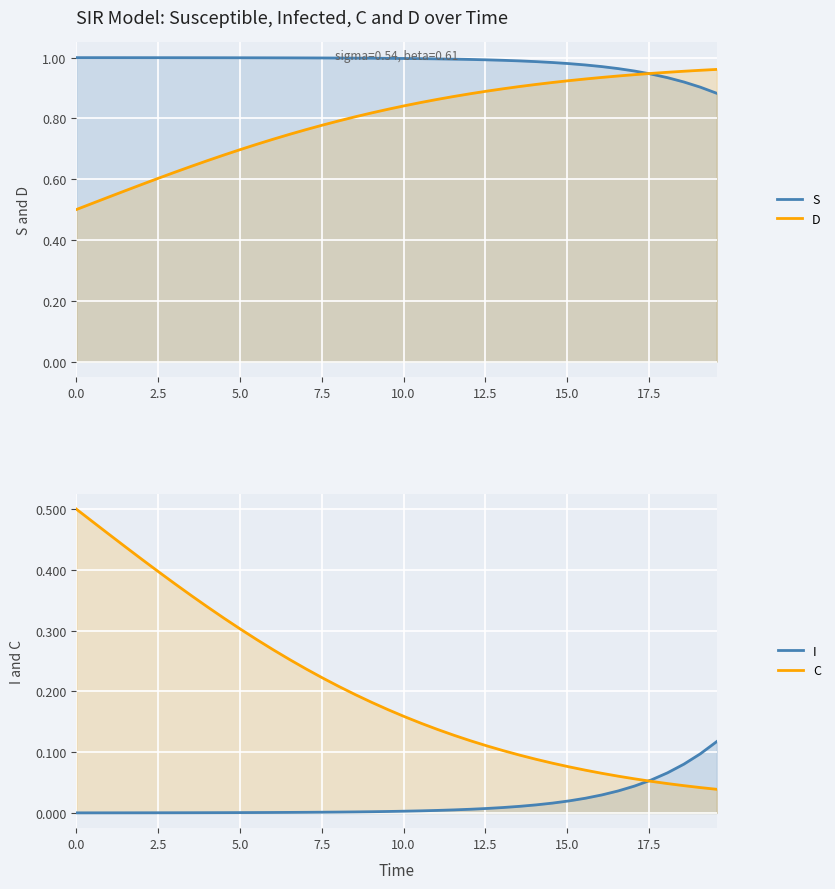

What are all the series names shown in the legend?

S, D, I, C